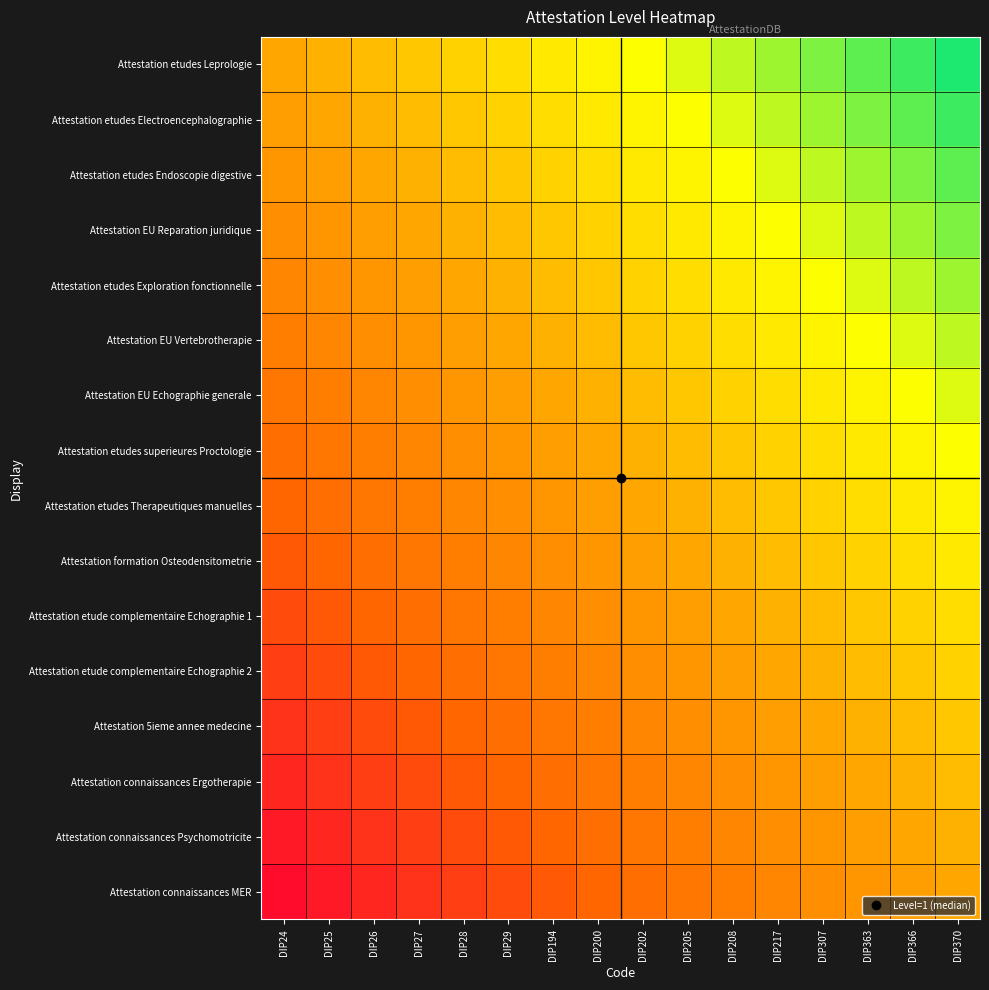

What is the difference between the highest and lowest values at DIP28?

0.9